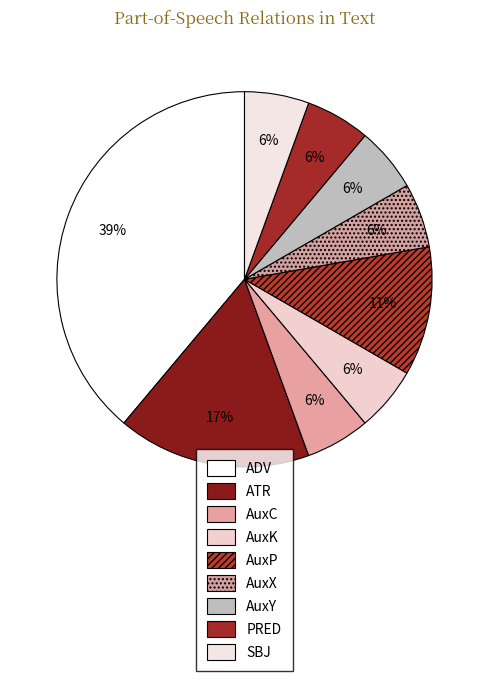

Does AuxK account for over 50% of the chart?

No